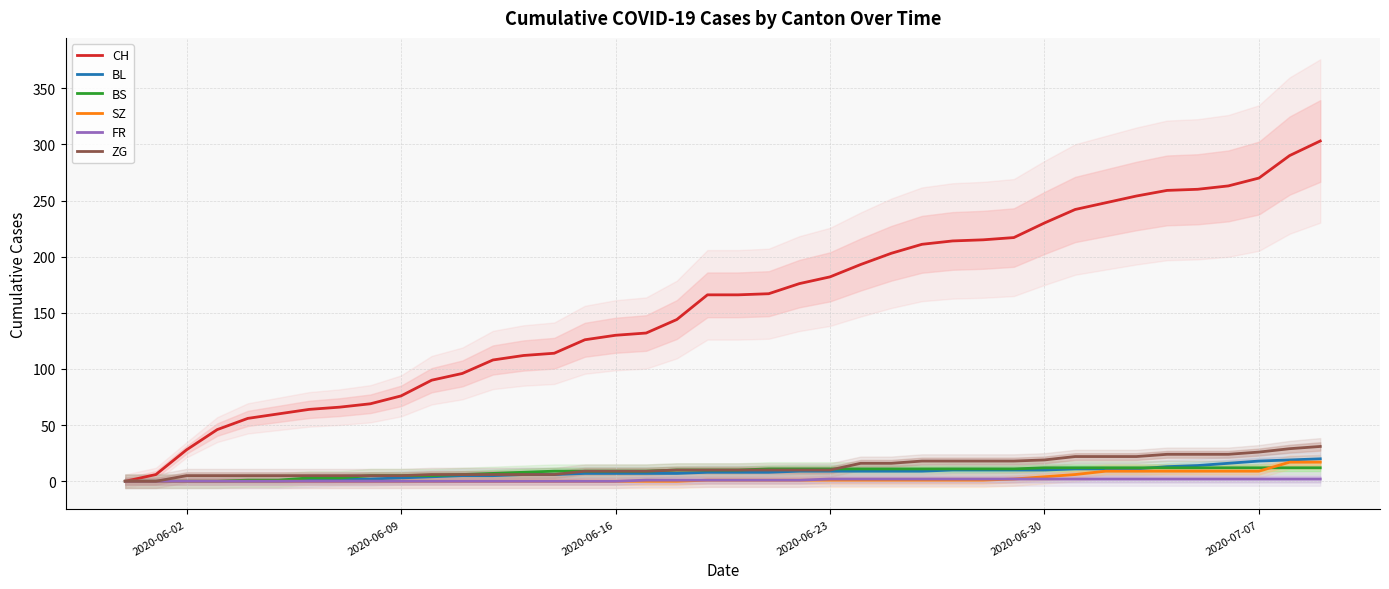

What is the maximum value for CH?

303